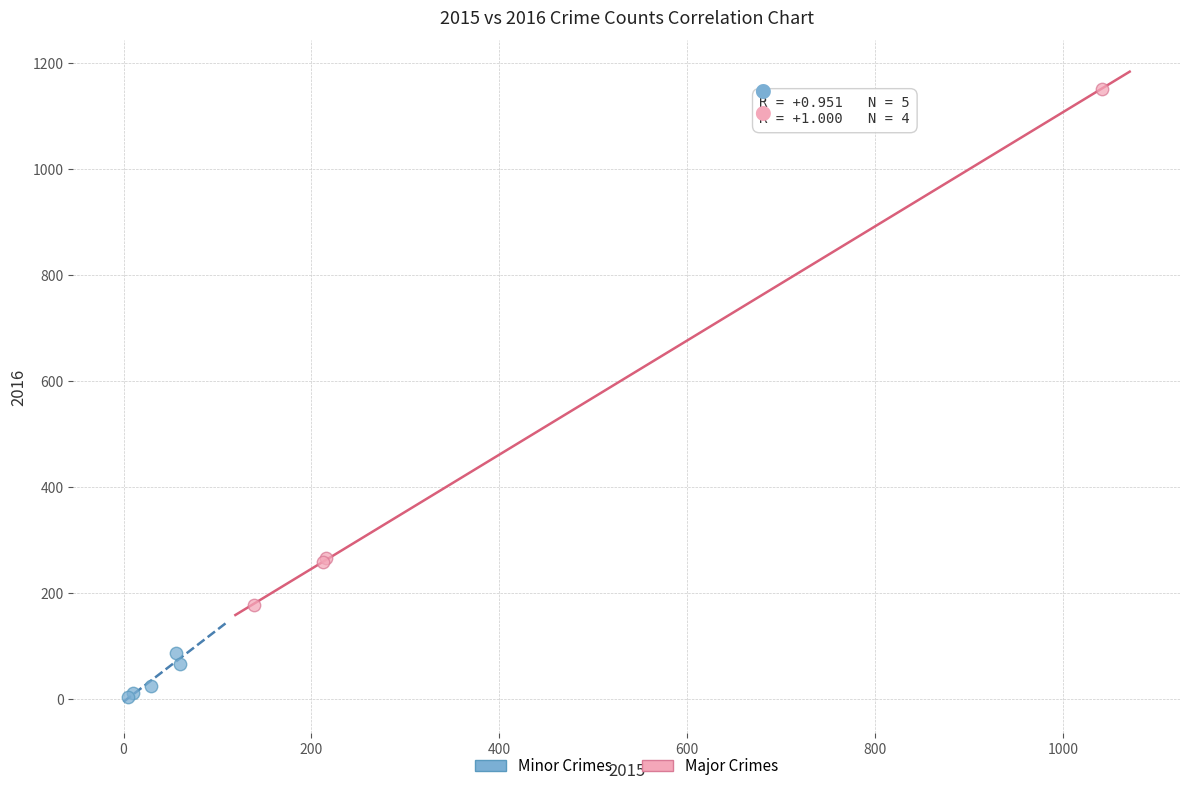

Which series has the widest spread of Y values?

Major Crimes